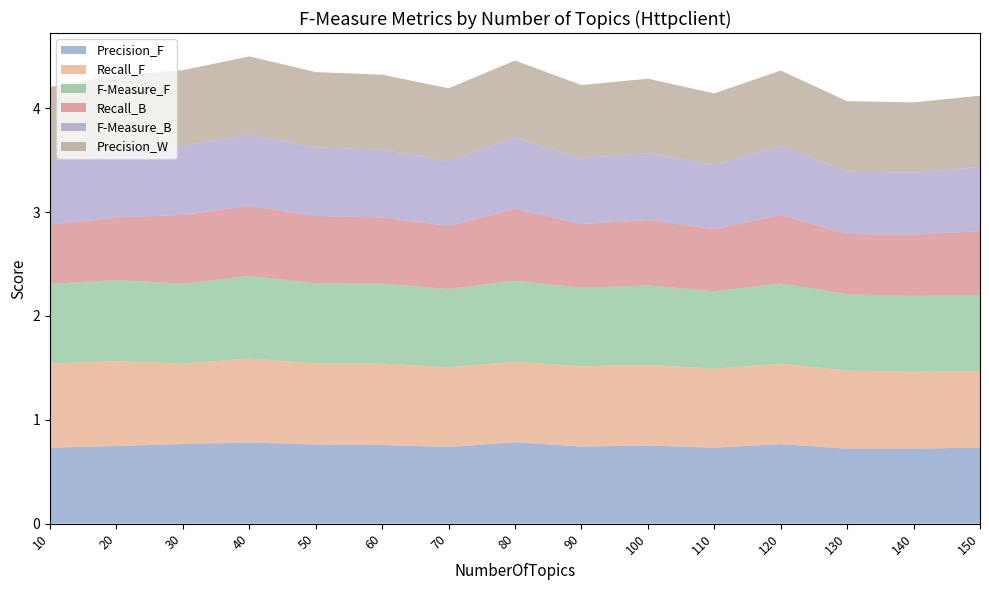

Reading left to right, extract all data points from this chart.

Precision_F: 0.7	0.7	0.8	0.8	0.8	0.8	0.7	0.8	0.7	0.8	0.7	0.8	0.7	0.7	0.7
Recall_F: 0.8	0.8	0.8	0.8	0.8	0.8	0.8	0.8	0.8	0.8	0.8	0.8	0.8	0.7	0.7
F-Measure_F: 0.8	0.8	0.8	0.8	0.8	0.8	0.8	0.8	0.8	0.8	0.7	0.8	0.7	0.7	0.7
Recall_B: 0.6	0.6	0.7	0.7	0.6	0.6	0.6	0.7	0.6	0.6	0.6	0.7	0.6	0.6	0.6
F-Measure_B: 0.6	0.6	0.7	0.7	0.7	0.7	0.6	0.7	0.6	0.6	0.6	0.7	0.6	0.6	0.6
Precision_W: 0.7	0.7	0.7	0.8	0.7	0.7	0.7	0.7	0.7	0.7	0.7	0.7	0.7	0.7	0.7